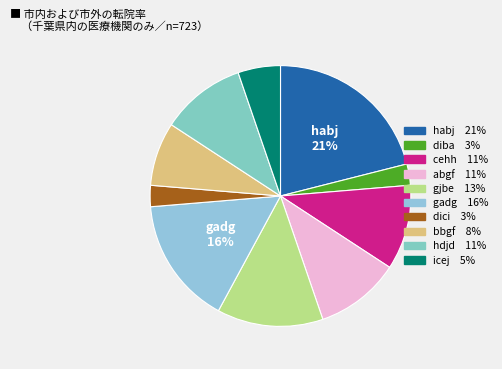

Count the number of slices in the pie.

10